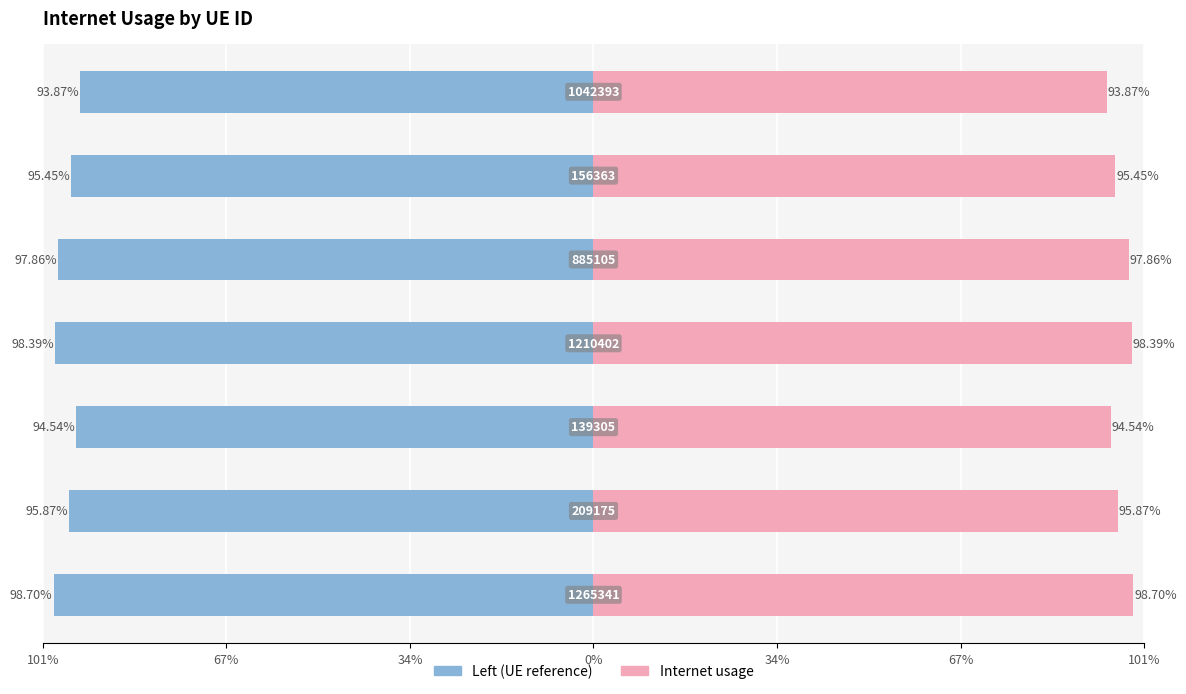

Count the values in the range 0 to 1.

7